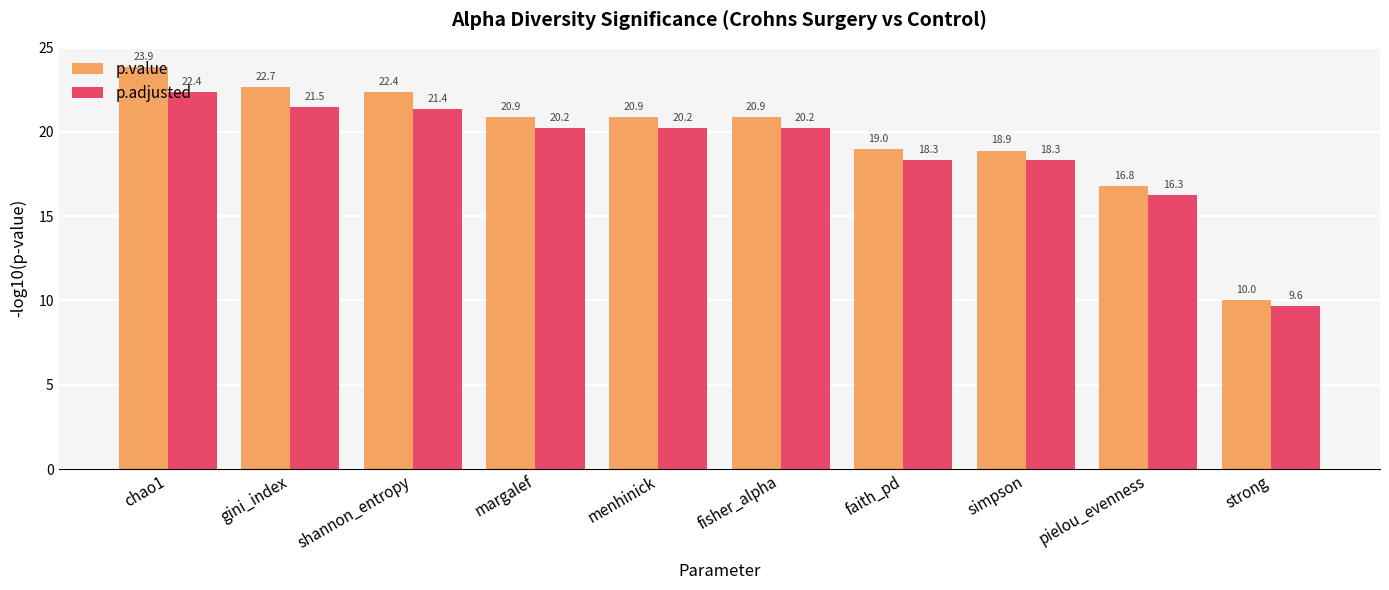

What is the difference between the p.adjusted values at strong and faith_pd?

8.7